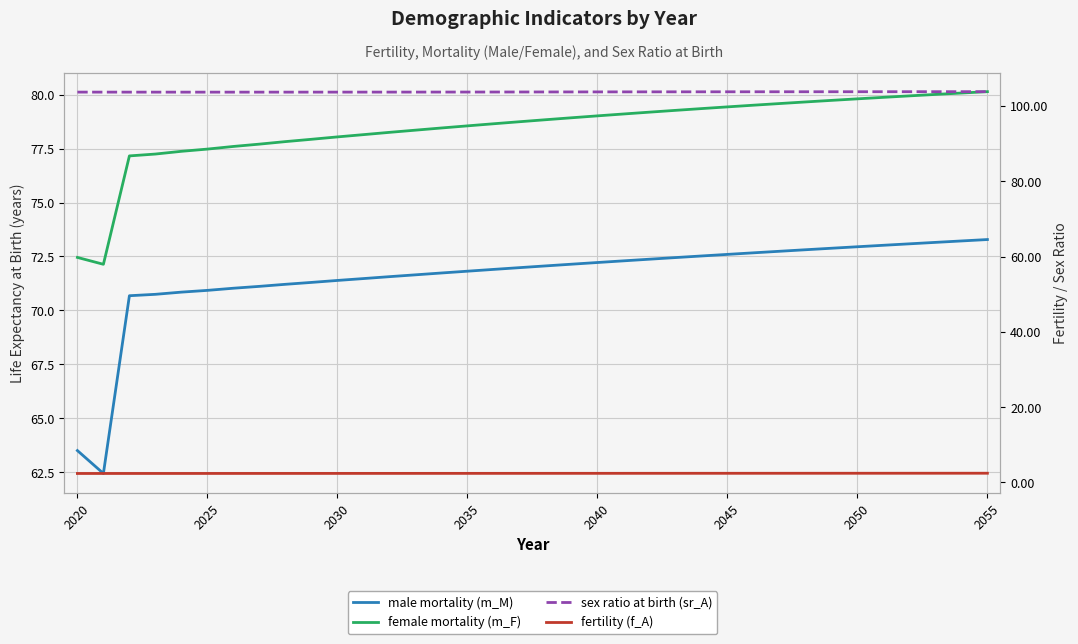

How many lines are shown in the chart?

4